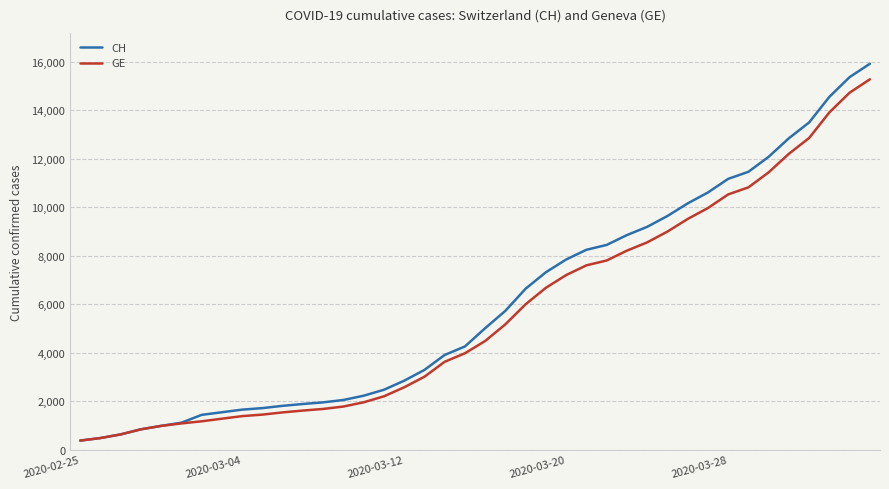

Which series has the largest range (max minus min)?

CH